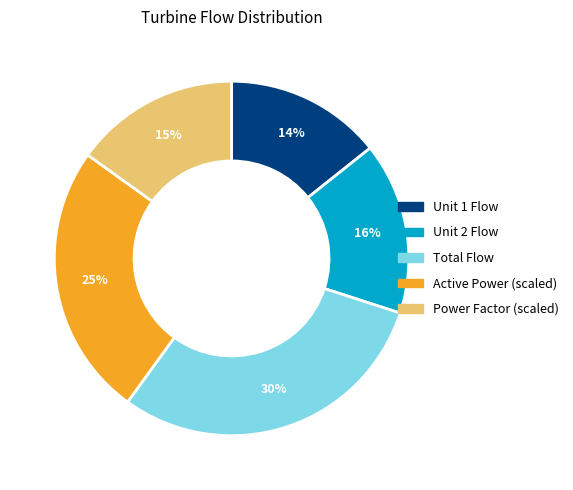

Is the sum of Unit 1 Flow and Power Factor greater than half?

No